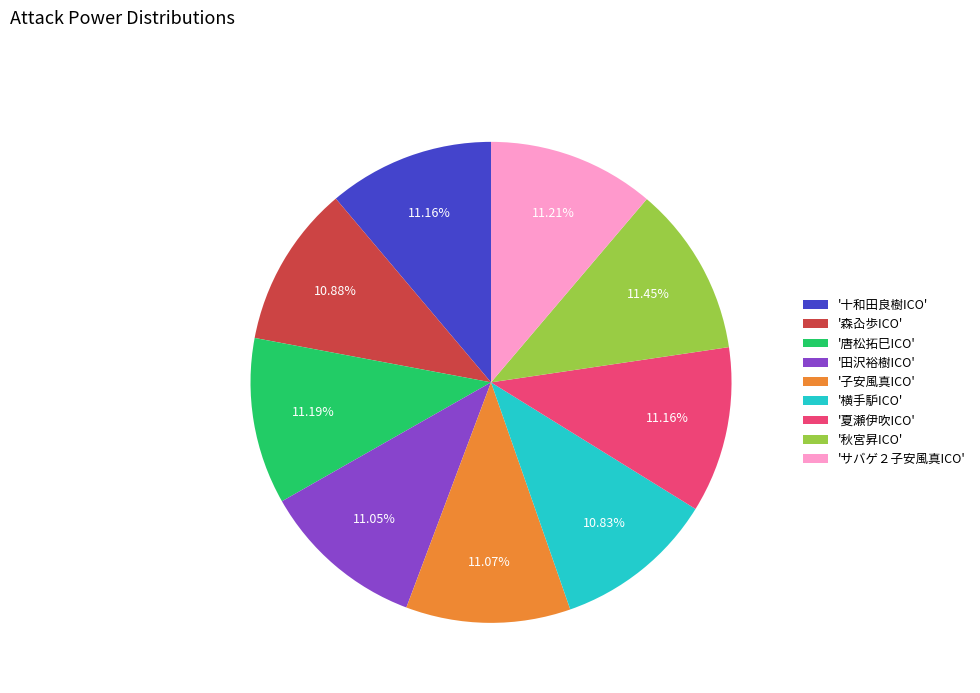

Approximately how many times larger is the value at '森屳歩ICO' compared to '十和田良樹ICO'?

1.0